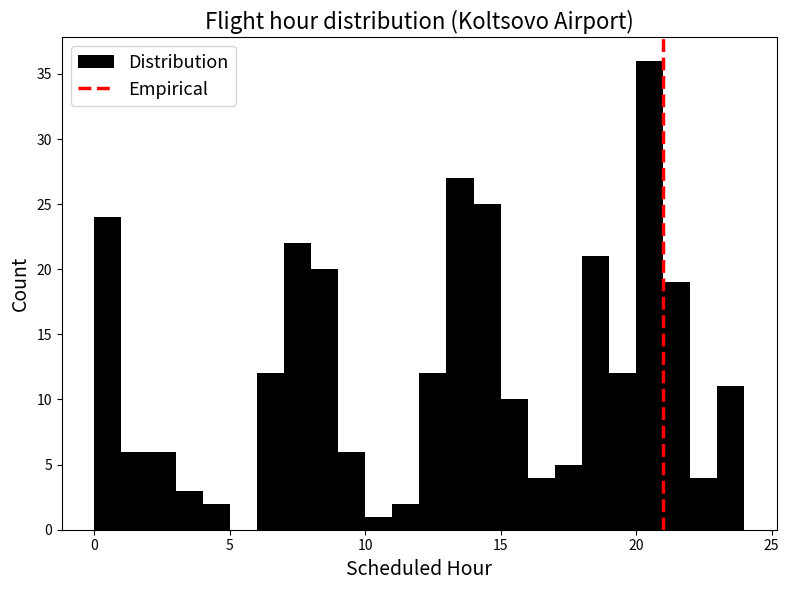

Around what value on the x-axis is the tallest bar? Give the approximate position of its centre, as read against the axis.

20.5